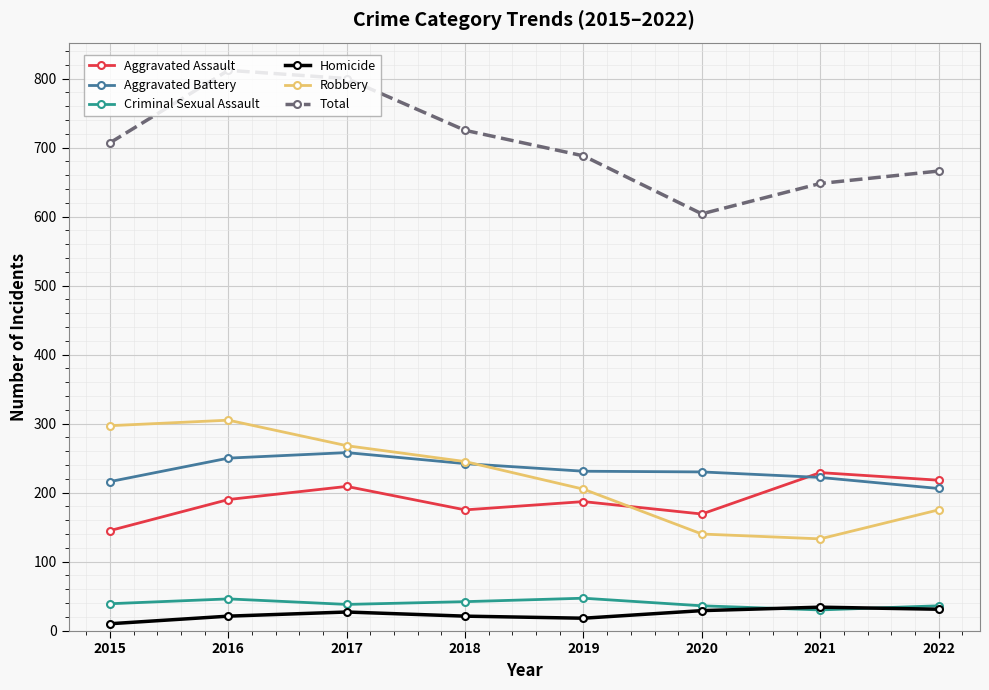

What is the highest value of the Robbery series?

305